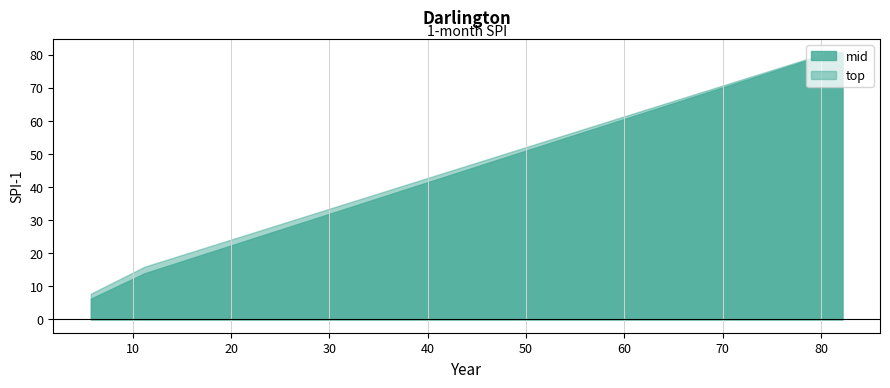

True or false: mid and top intersect in this chart.

False